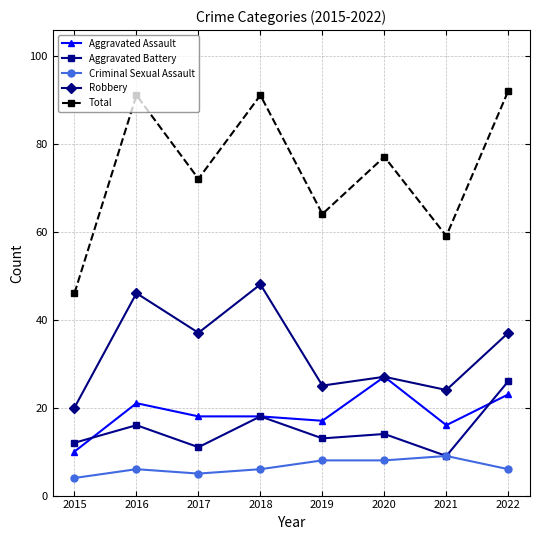

Which series has the widest spread of values?

Total